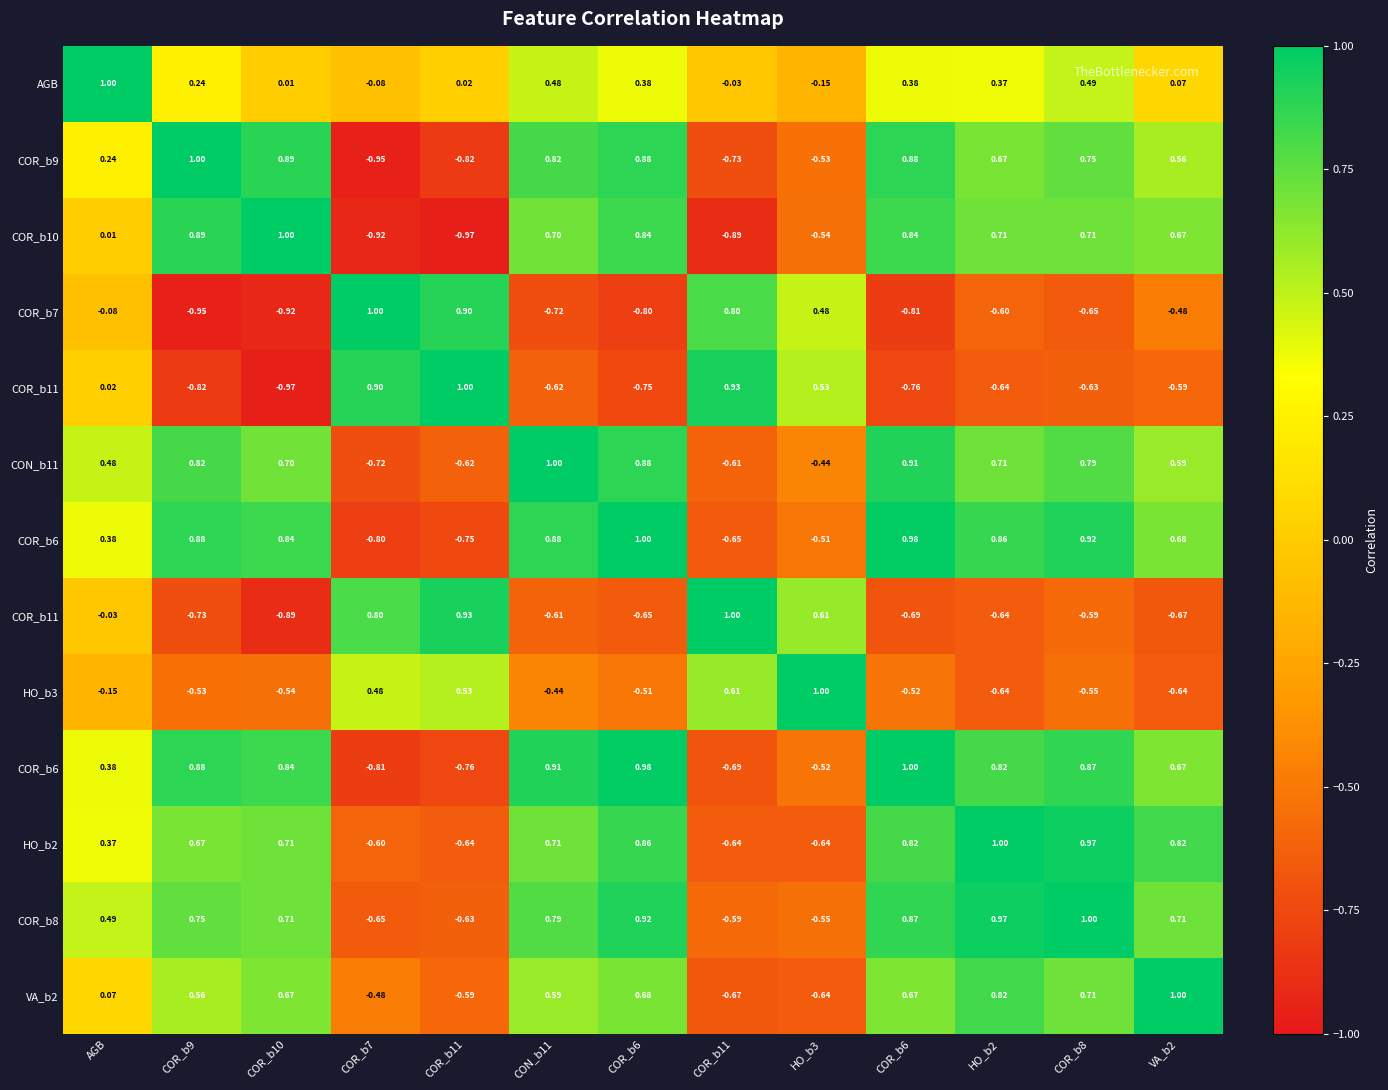

At which category is the sum across all series the highest?

COR_b8